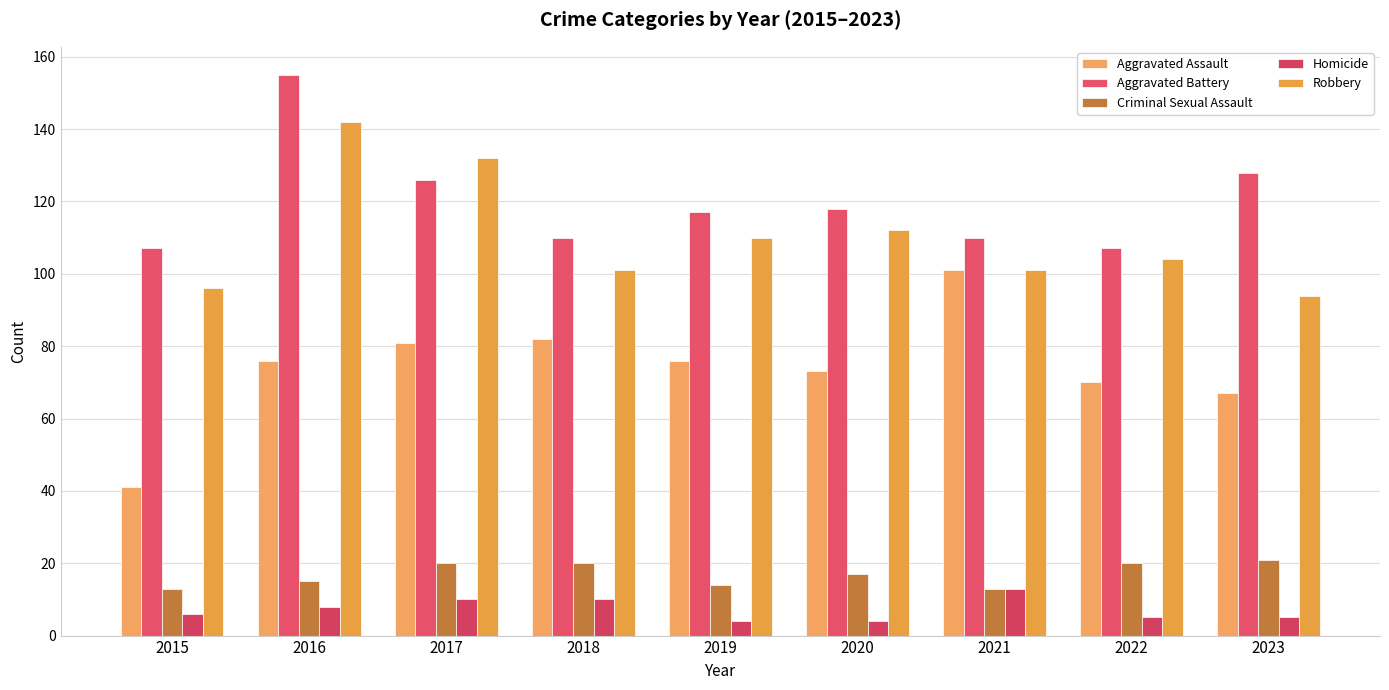

Where does the Robbery series first go above 104?

2016